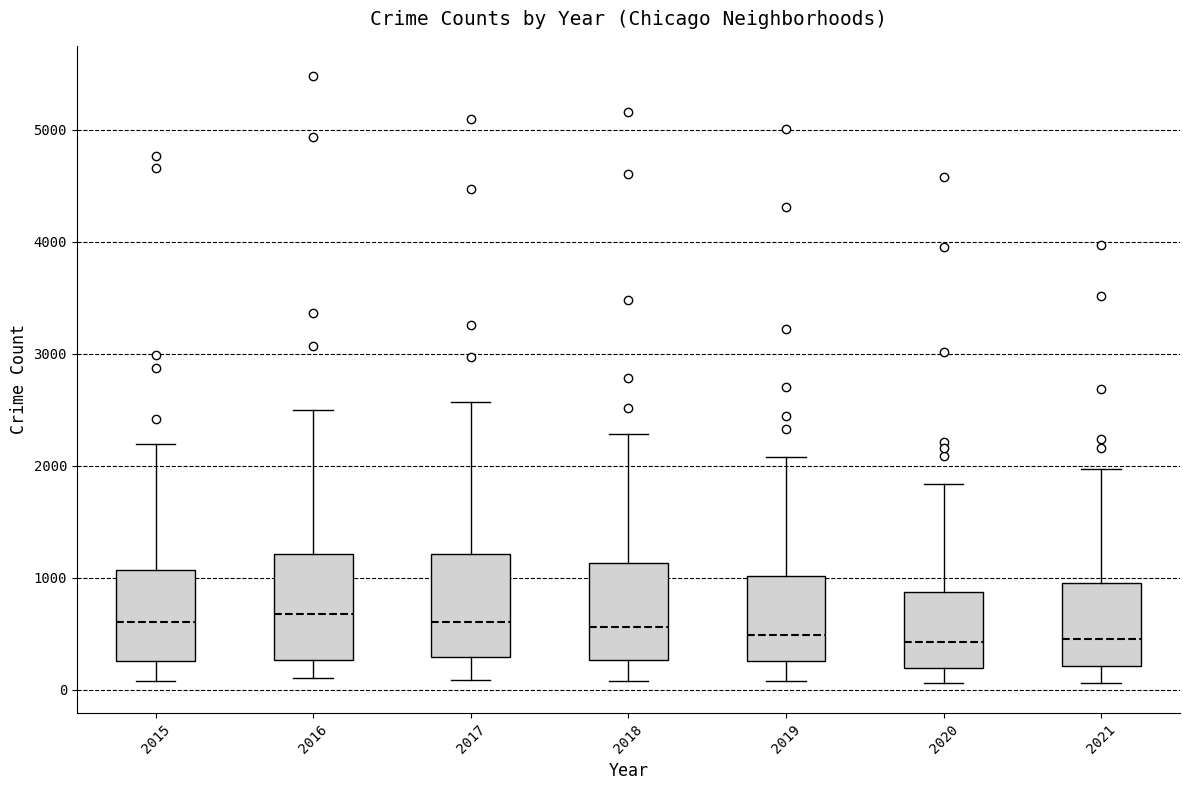

Where is the lower edge of the box at x = 2015 on the y-axis? The values are not printed on the chart, so give them approximately, as read against the axis.

300